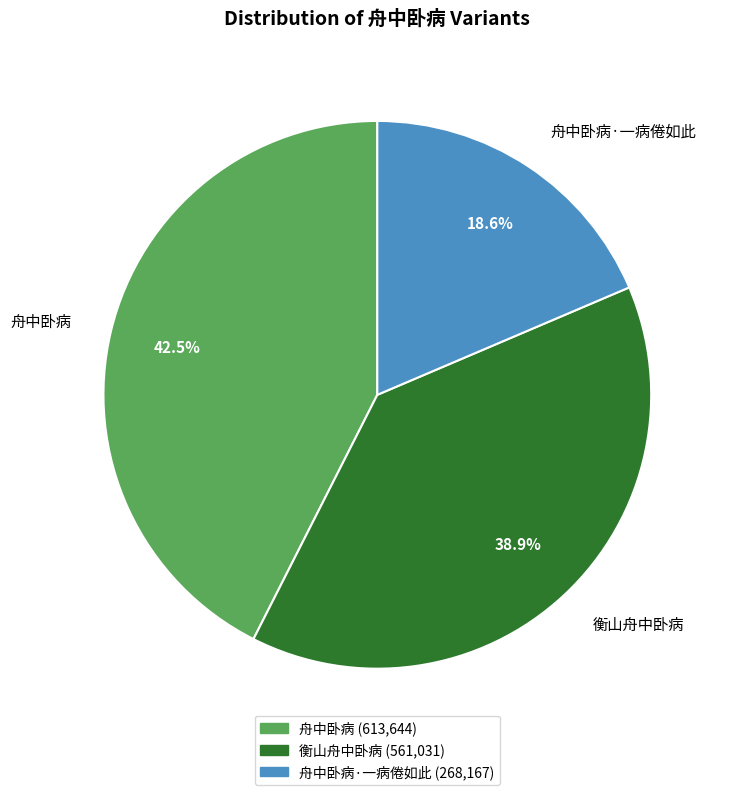

Count the number of slices in the pie.

3